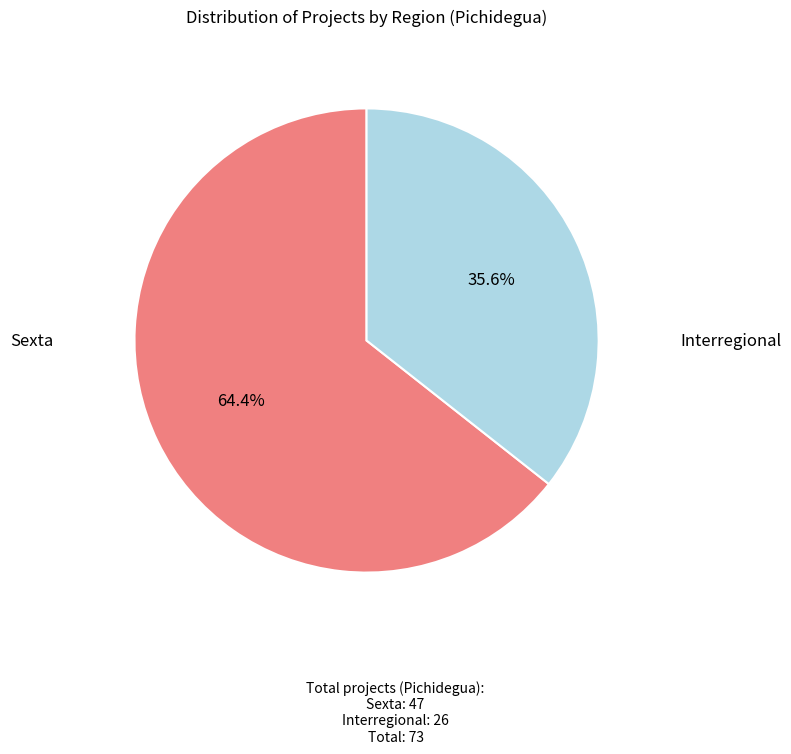

To the nearest percent, what is the average slice percentage?

50%